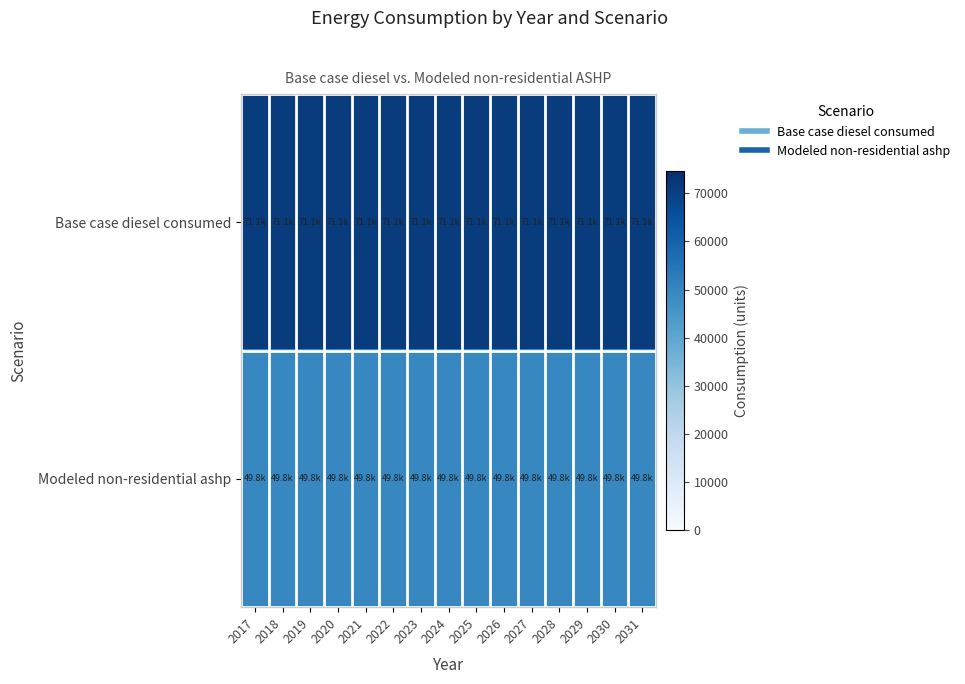

At how many categories does at least one series exceed 53386?

15